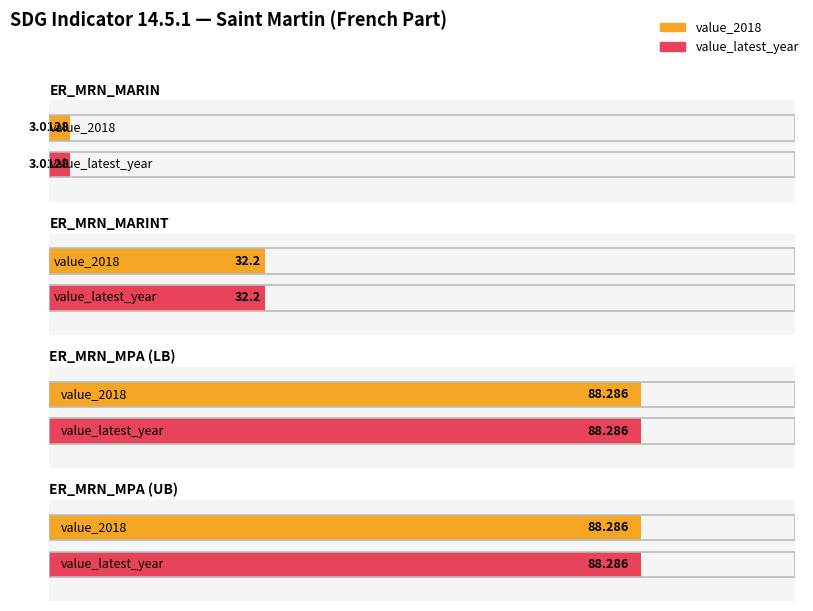

Count the number of data series in this chart.

2